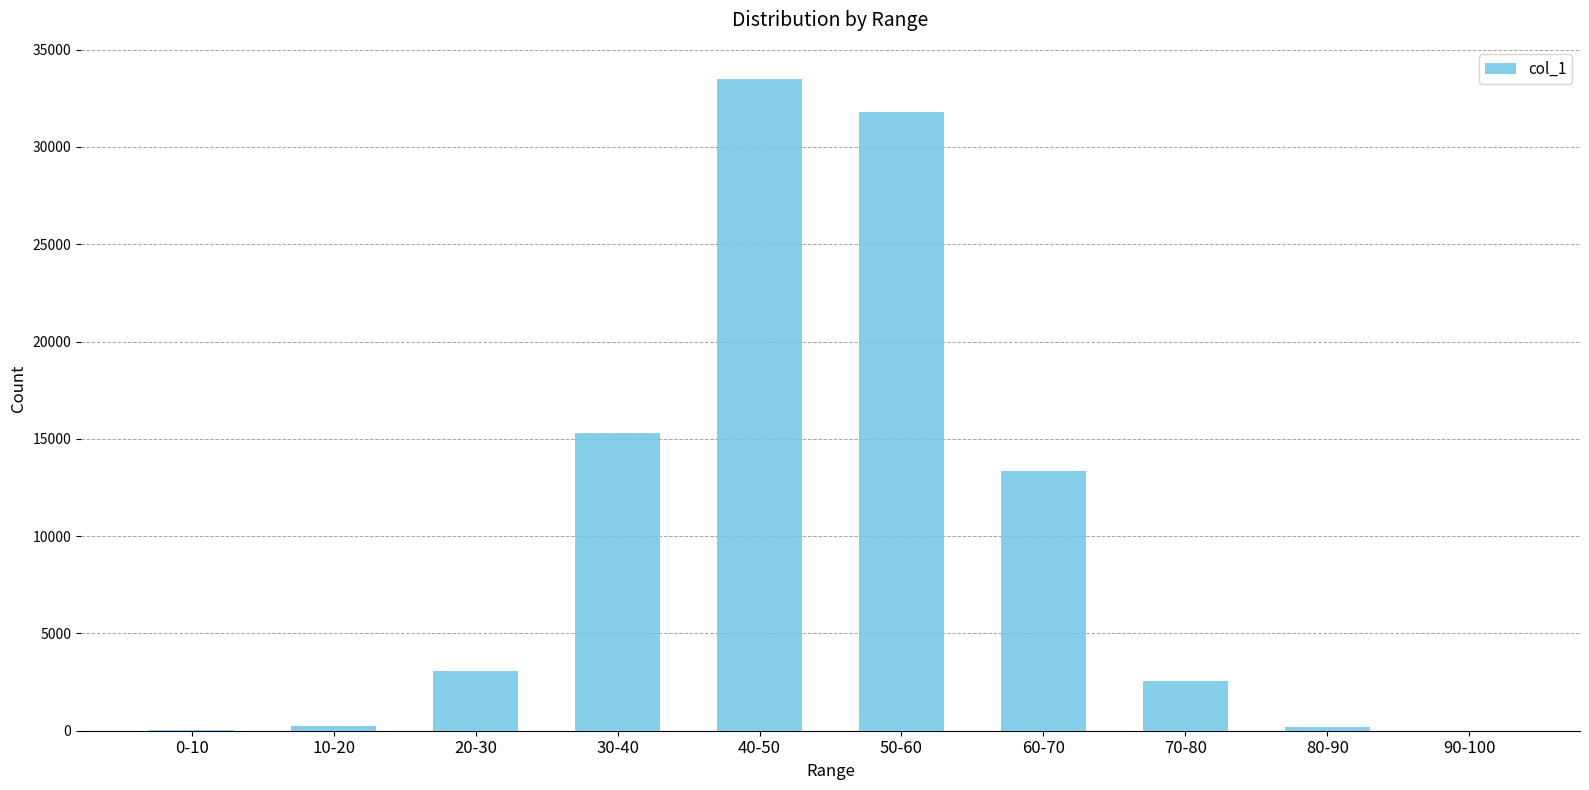

How many data points does each series have?

10